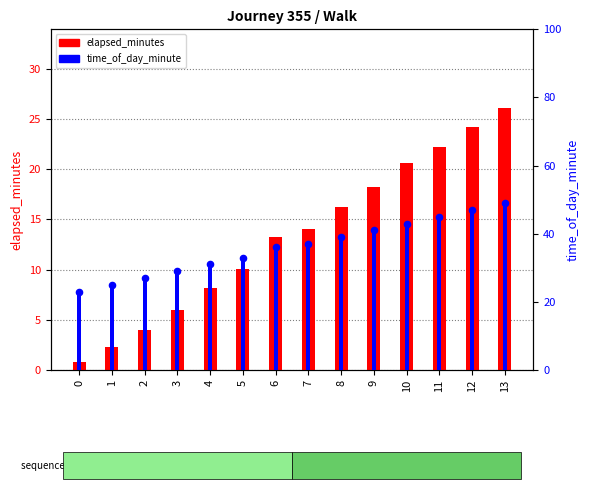

Which series contains the highest Y value?

time_of_day_minute